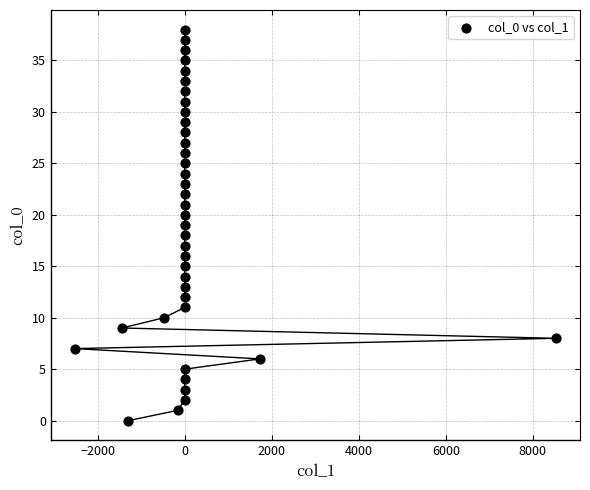

What is the range of Y values (max minus min)?

38